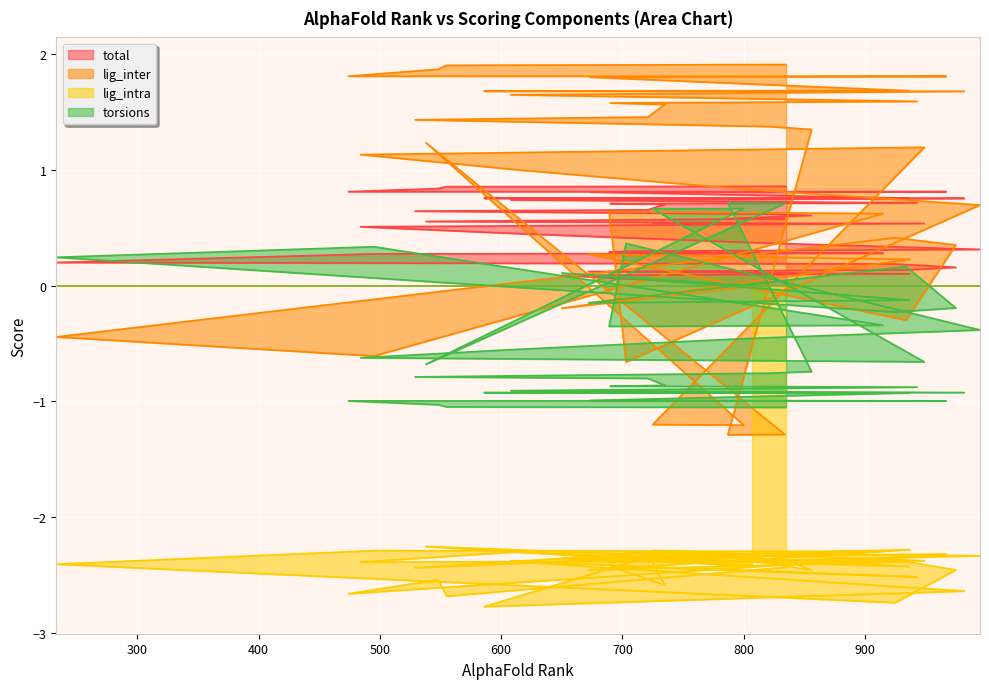

True or false: lig_intra and total cross at least once.

False